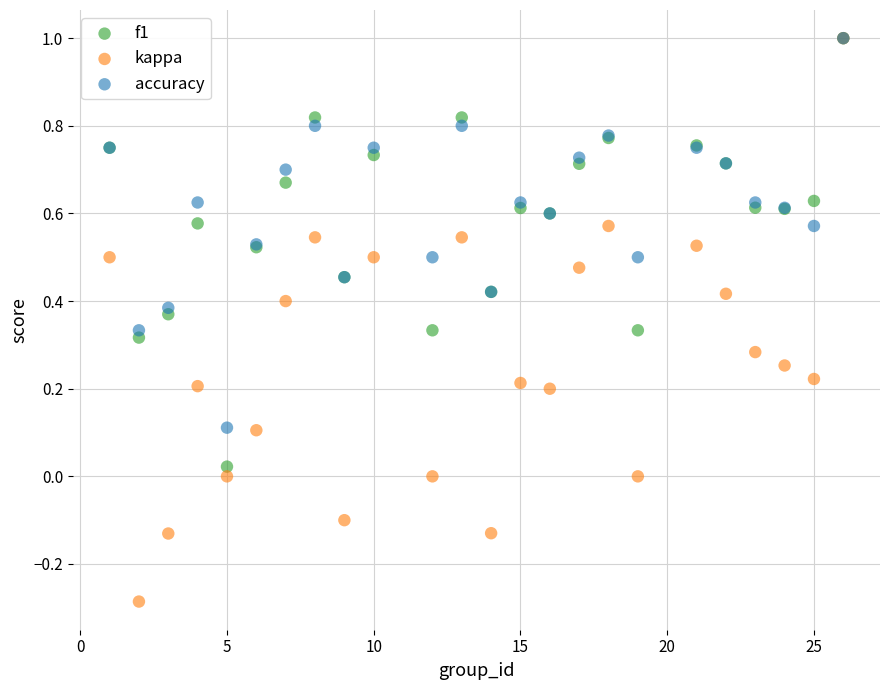

What are all the series names shown in the legend?

f1, kappa, accuracy